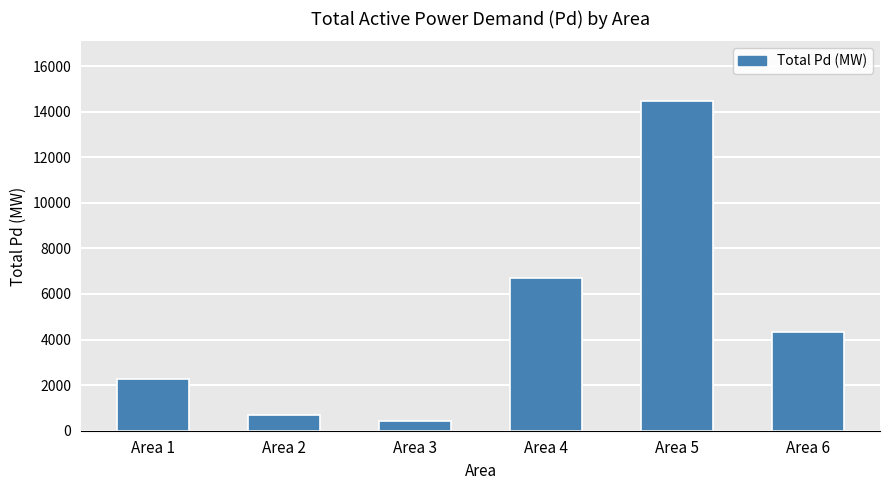

Is it true that the value at Area 6 is 5942.9?

False